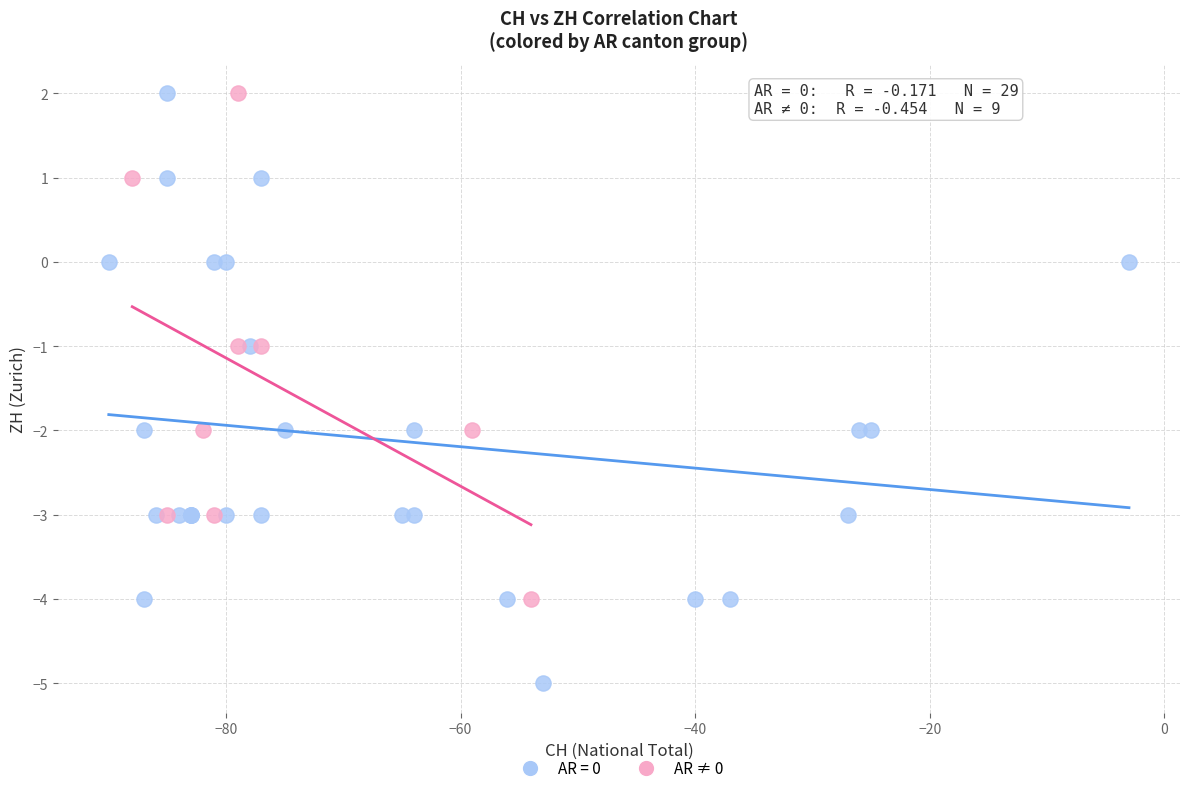

Which series contains the lowest Y value?

AR = 0